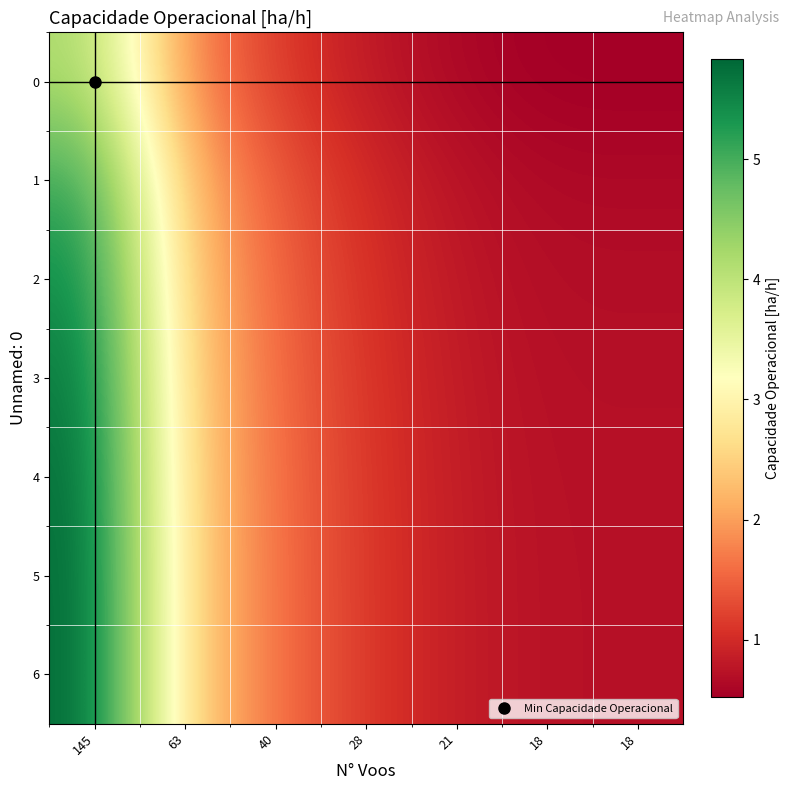

At how many categories does at least one series exceed 2?

2